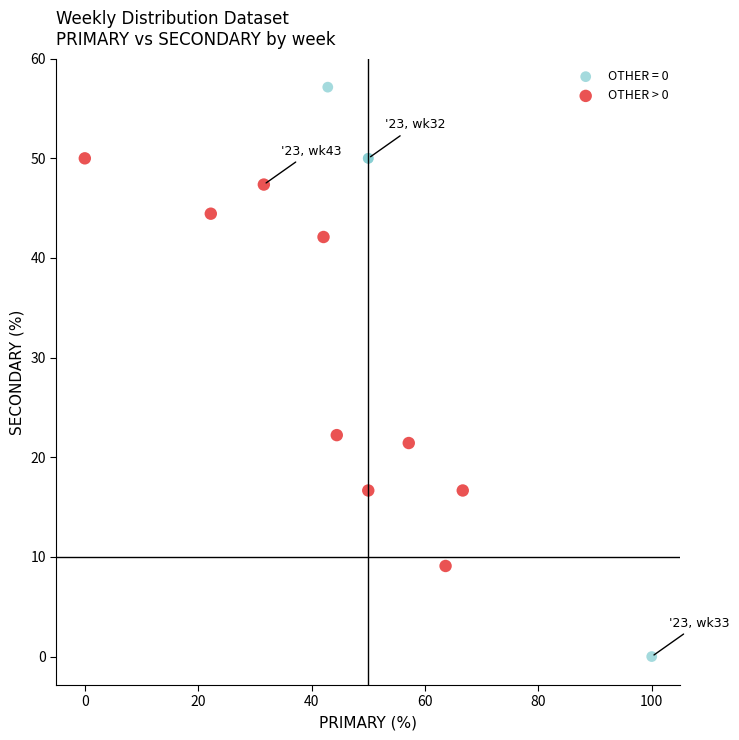

Which series reaches the minimum Y coordinate?

OTHER = 0